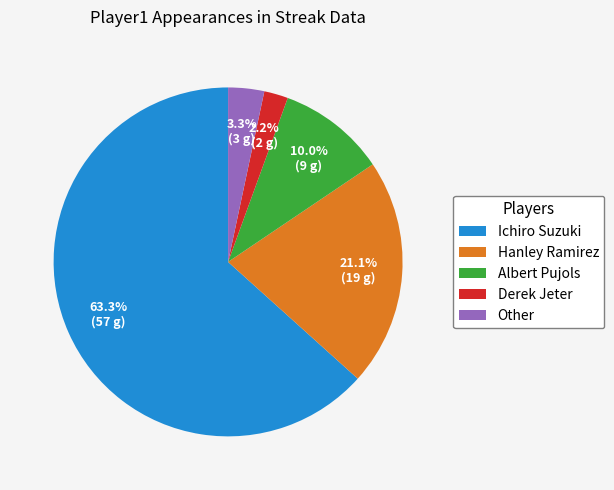

Which category has the biggest portion of the pie?

Ichiro Suzuki